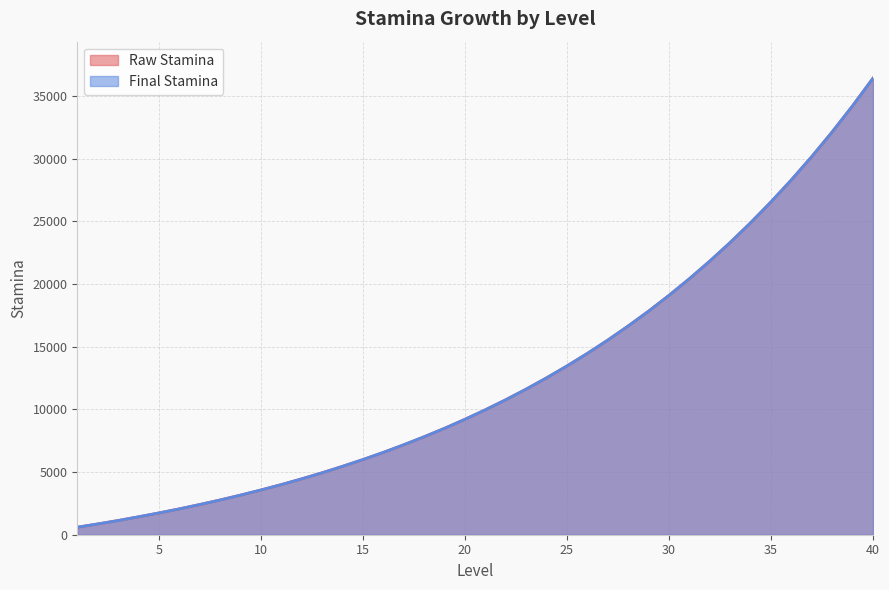

How many lines are shown in the chart?

2